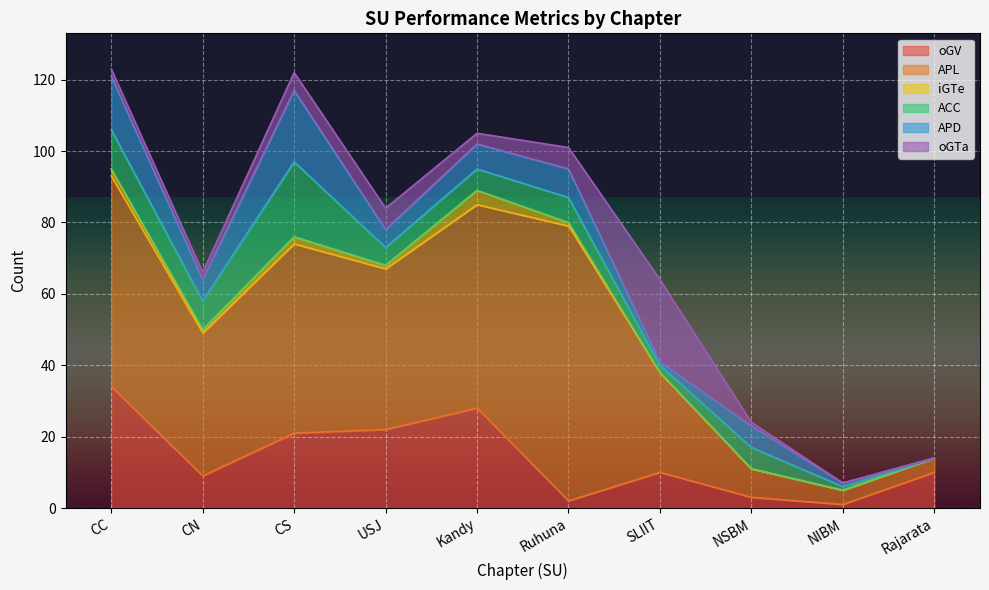

How many values in the oGV series are below 10?

4